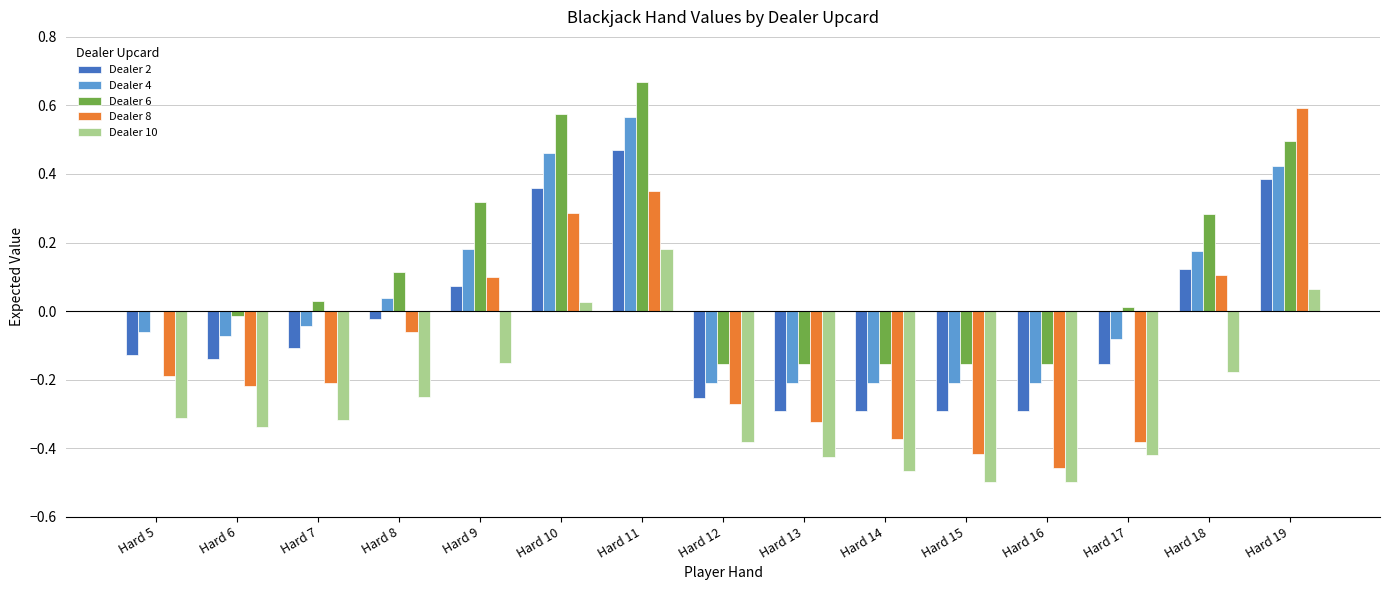

What is the sum of all Dealer 2 values?

-0.6